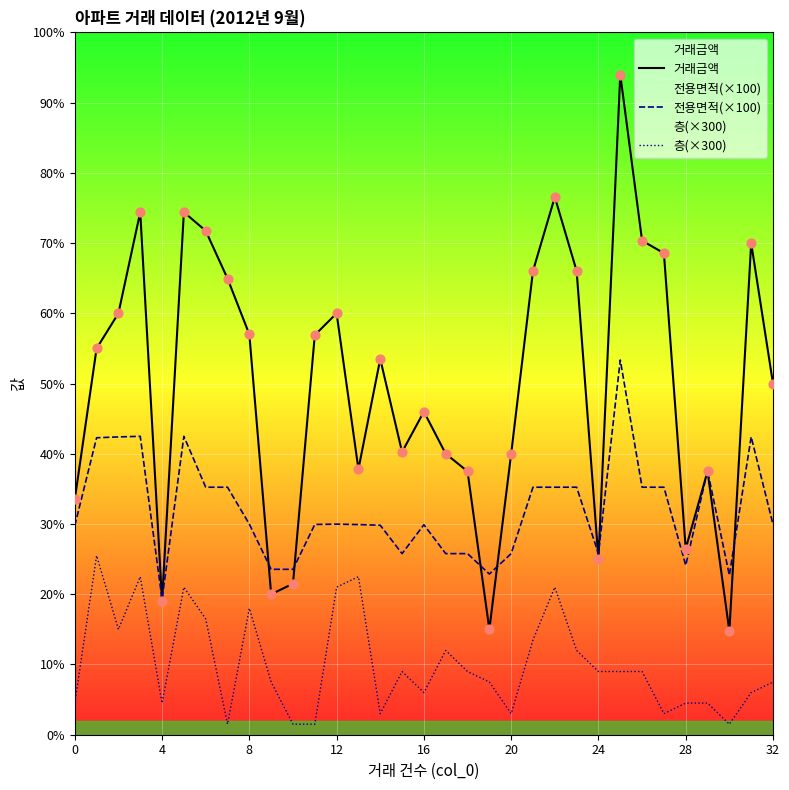

Which series has the largest Y range (max minus min)?

거래금액